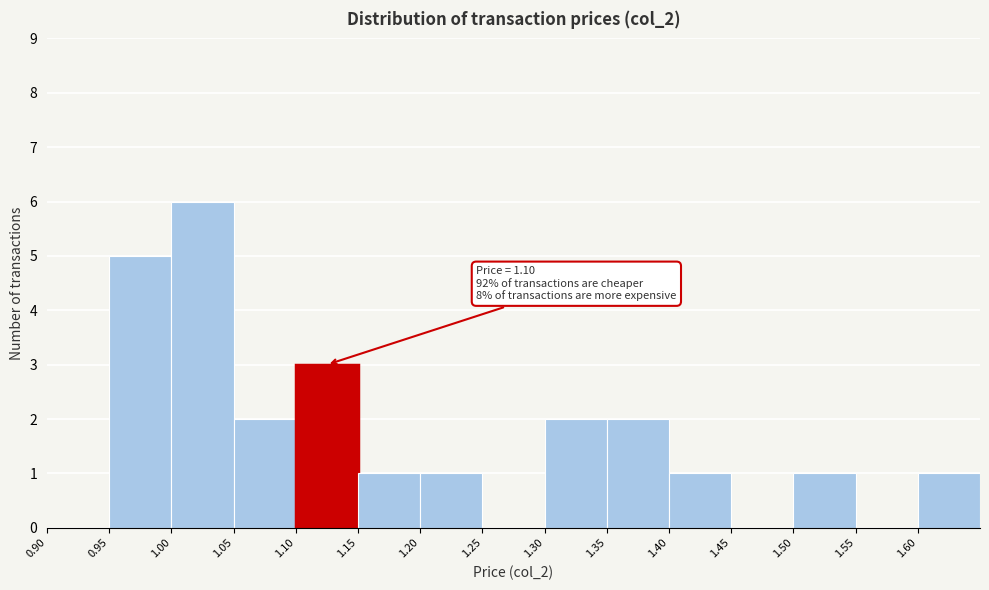

Which range on the x-axis has the tallest bar?

1.00 to 1.05